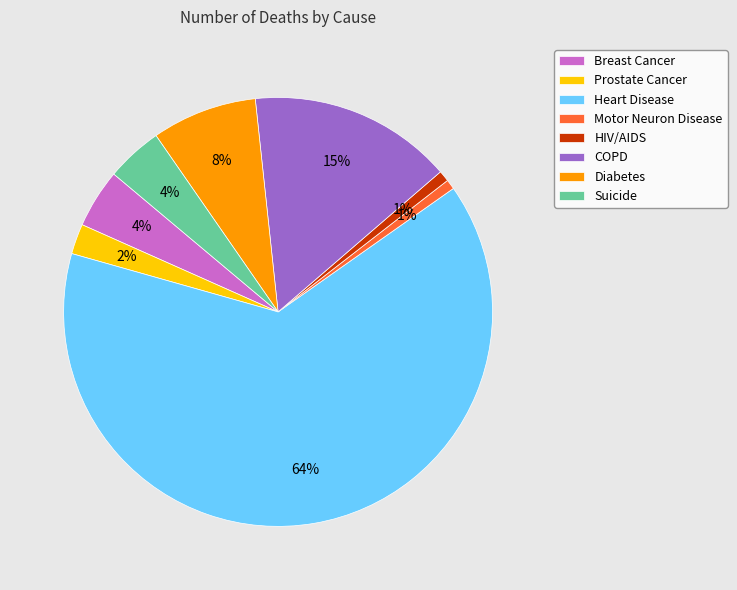

Between Heart Disease and HIV/AIDS, which is larger?

Heart Disease